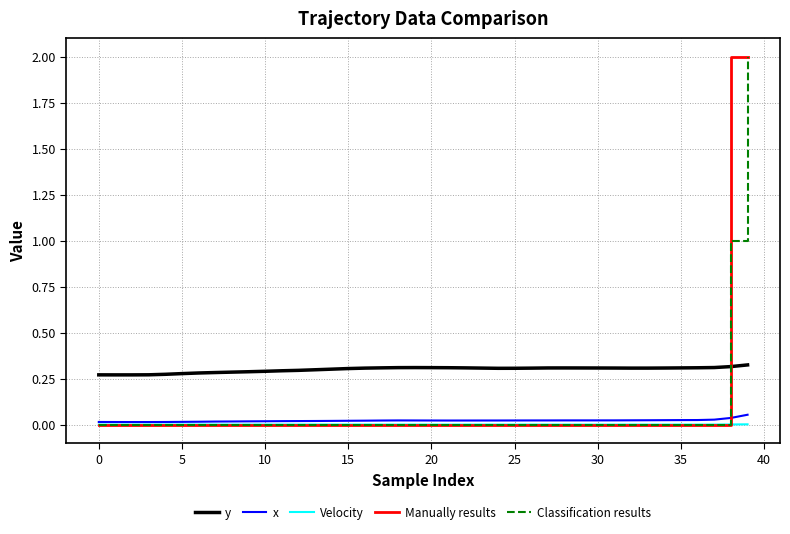

True or false: x and y cross at least once.

False